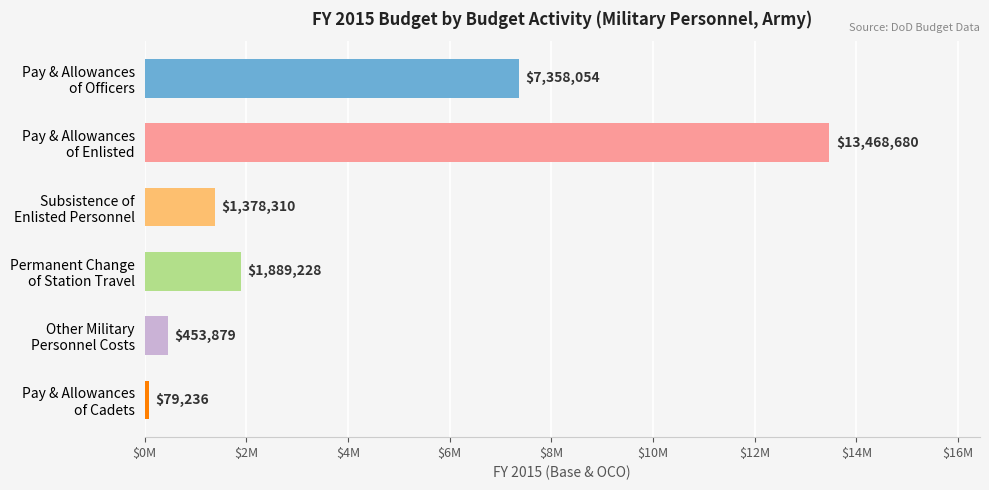

Are the bars horizontal?

Yes